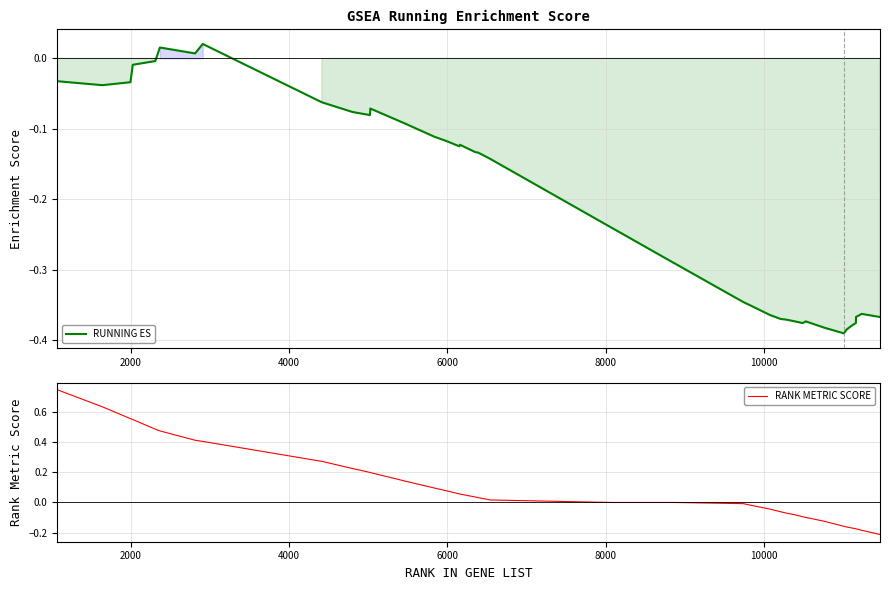

Rank the series by their maximum value, from lowest to highest.

RUNNING ES, RANK METRIC SCORE